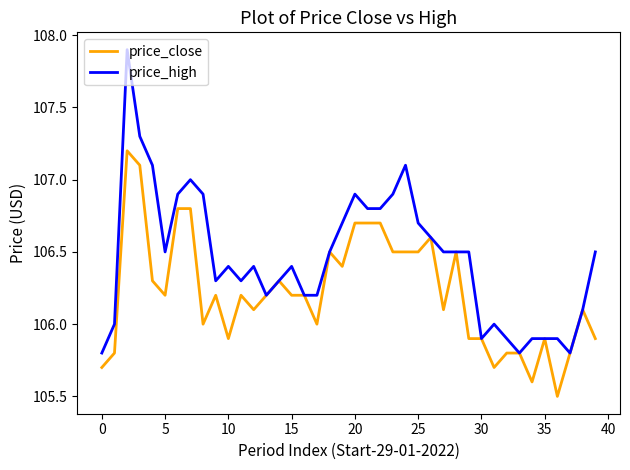

Which series has the largest total across all categories?

price_high